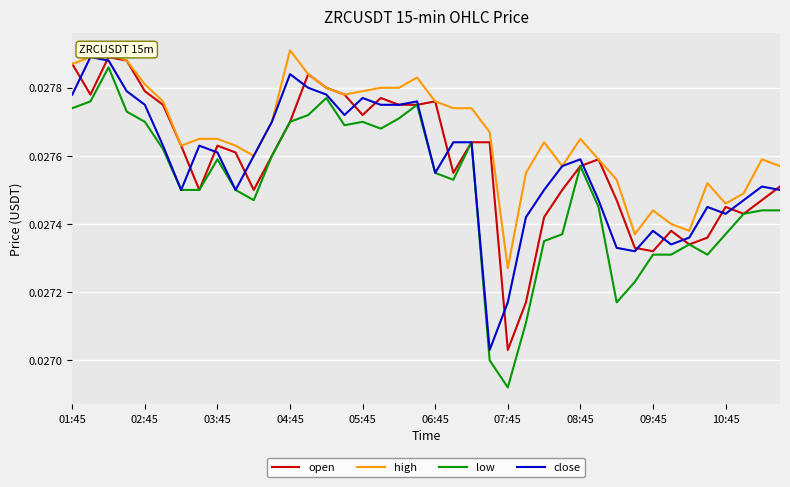

Does the chart display data point markers on the line(s)?

No